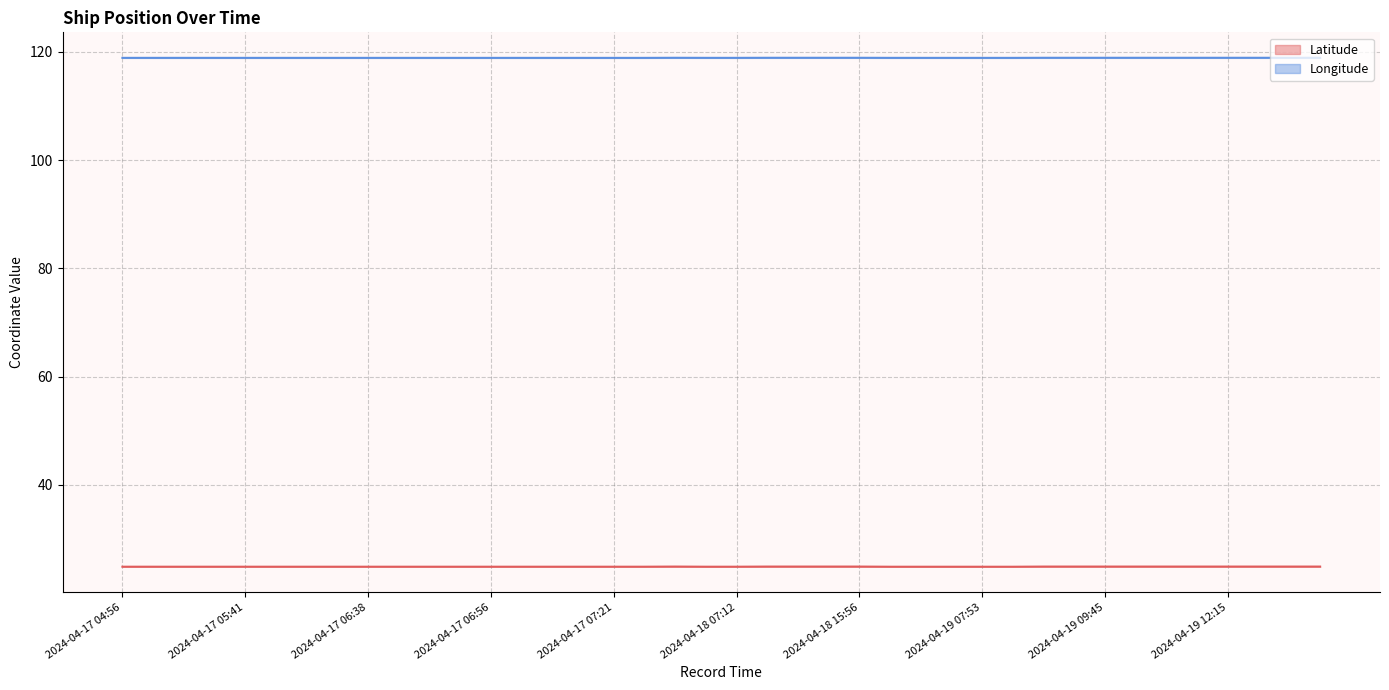

True or false: Latitude and Longitude cross at least once.

False